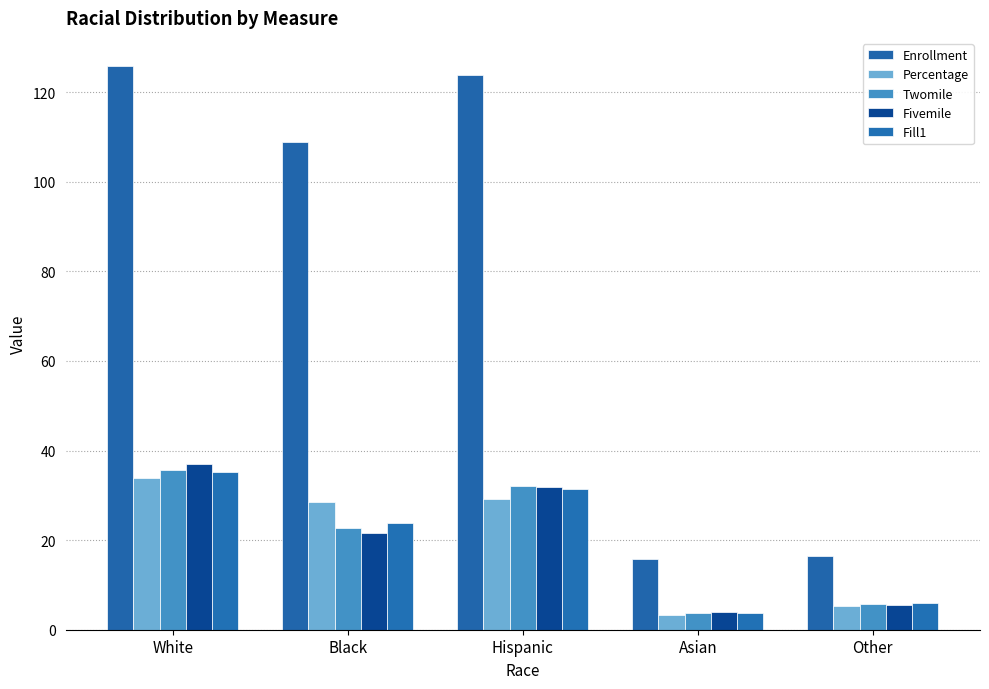

What is the label of the 3rd bar from the right?

Hispanic